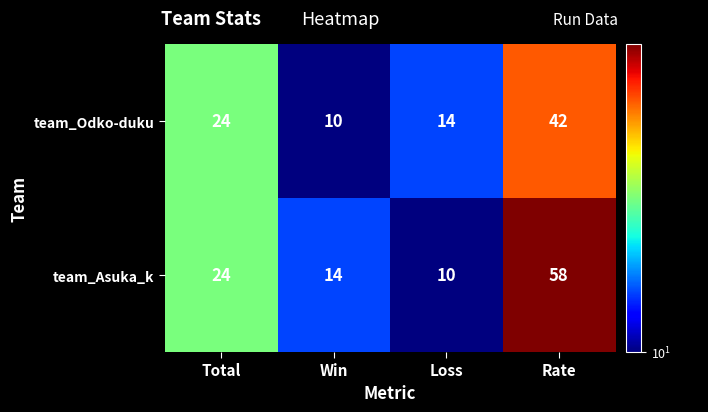

The team_Asuka_k series shows 58 at Rate. True or false?

True